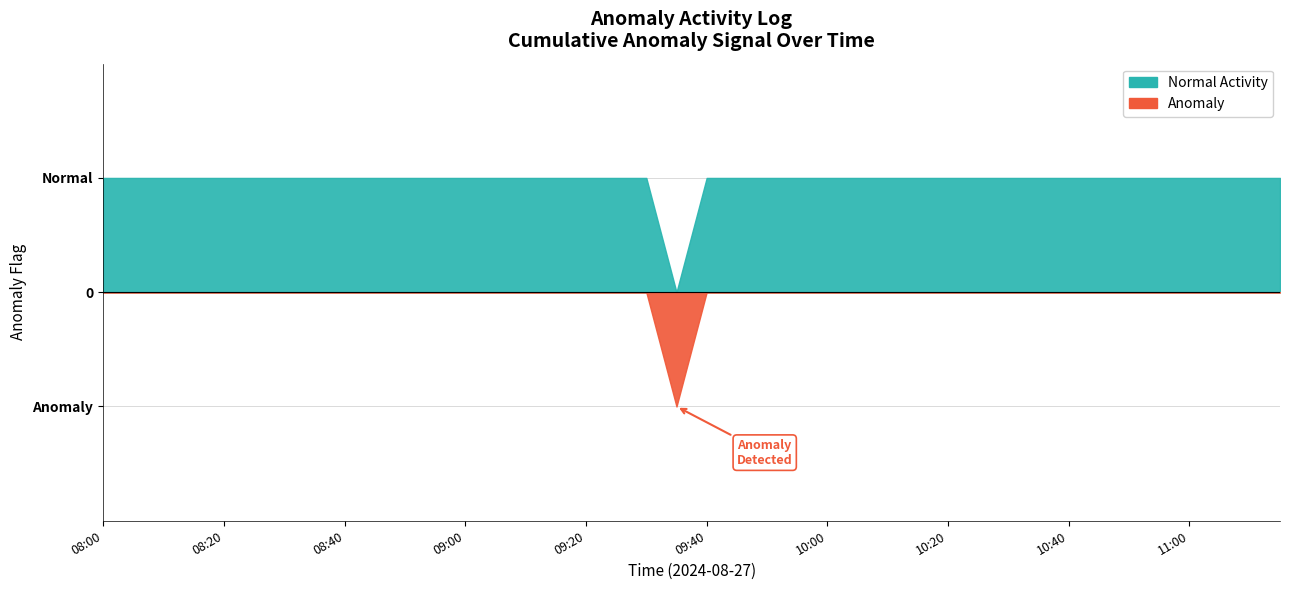

What is the label of the 4th point from the left?

08:15